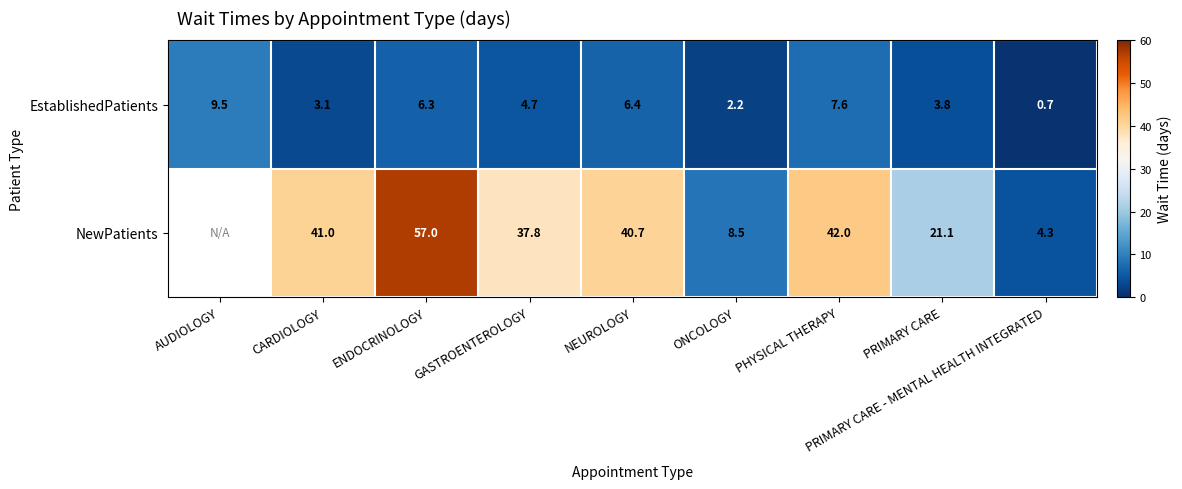

Rank the categories by EstablishedPatients value from highest to lowest.

AUDIOLOGY, PHYSICAL THERAPY, NEUROLOGY, ENDOCRINOLOGY, GASTROENTEROLOGY, PRIMARY CARE, CARDIOLOGY, ONCOLOGY, PRIMARY CARE - MENTAL HEALTH INTEGRATED